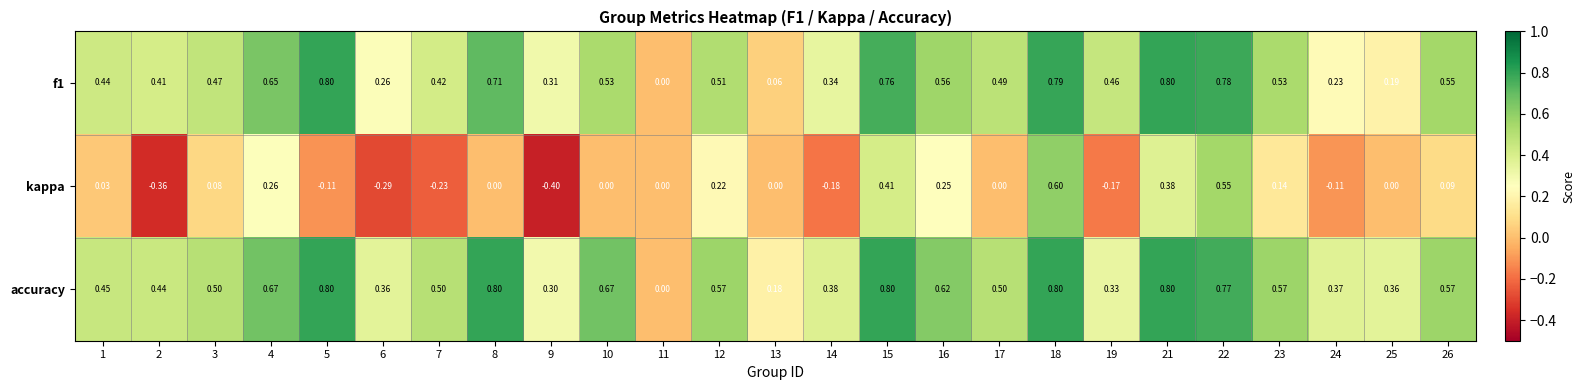

Between 12 and 19, which series saw the biggest shift?

kappa